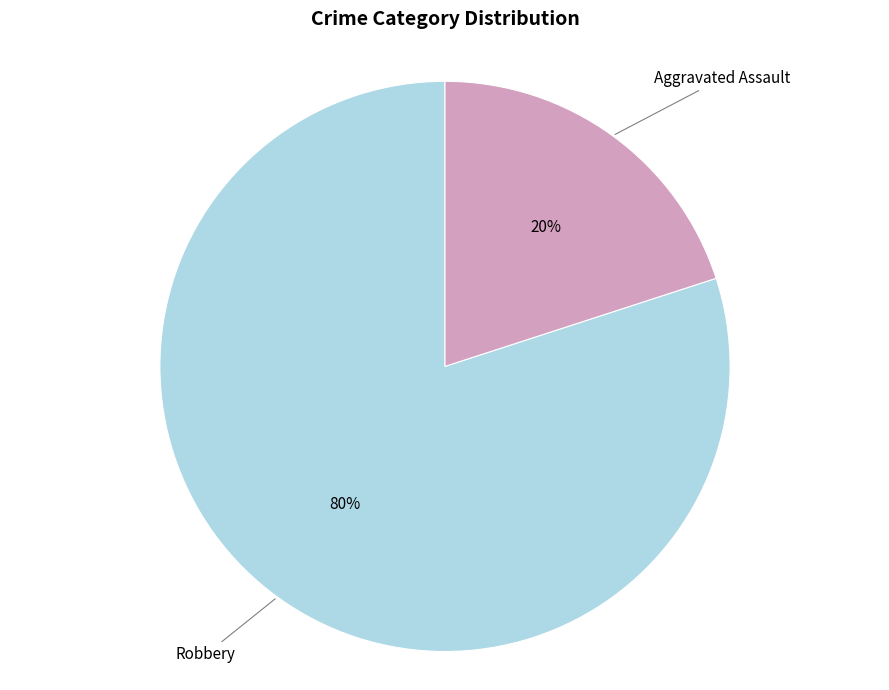

What is the majority slice?

Robbery